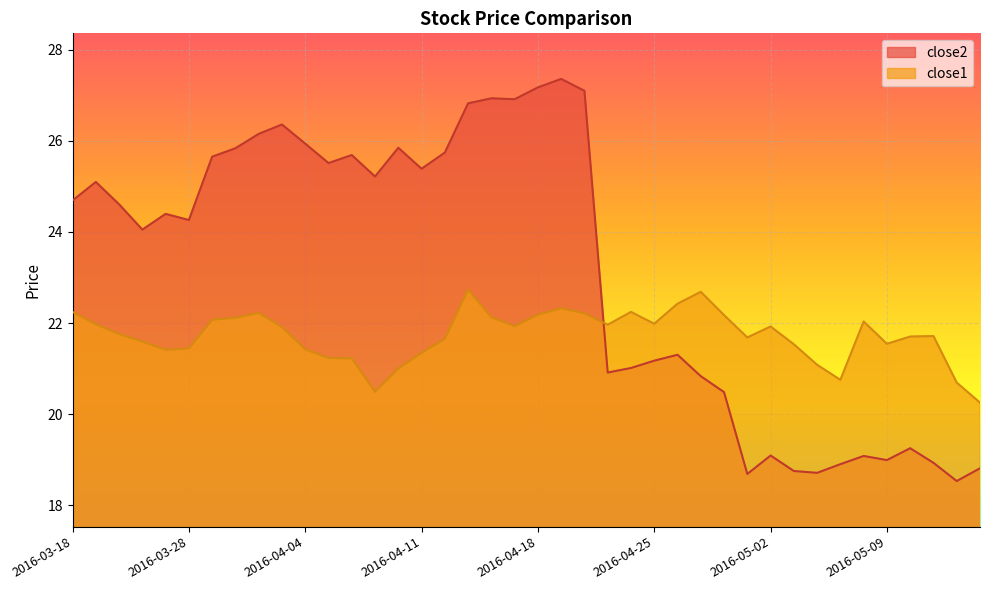

Which series changed the most between 2016-03-21 and 2016-03-28?

close2